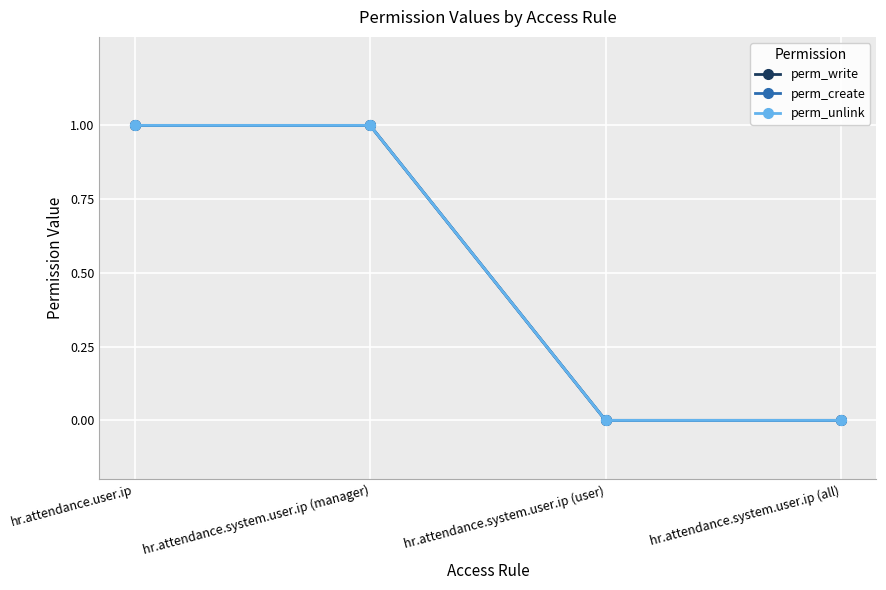

At hr.attendance.system.user.ip (manager), list the series in order from largest to smallest.

perm_write, perm_create, perm_unlink